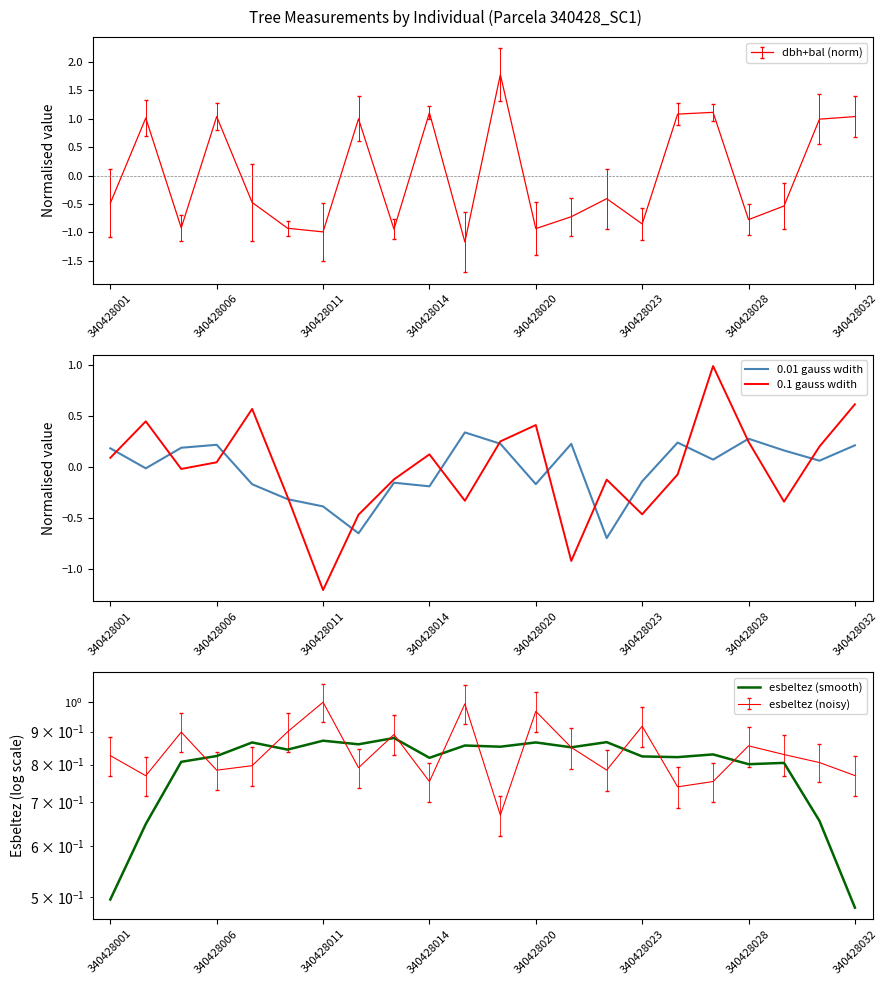

What is the sum of all esbeltez (smooth) values?

17.4